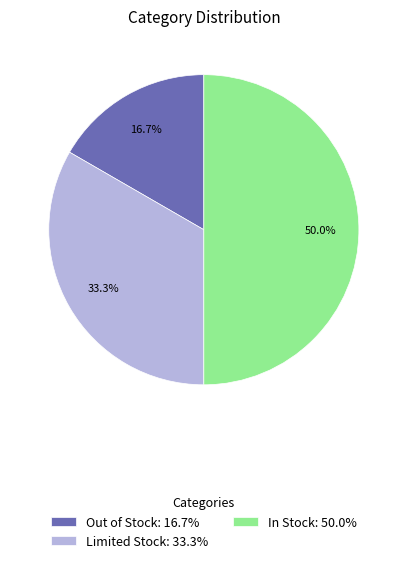

Which category has the smallest portion of the pie?

Out of Stock